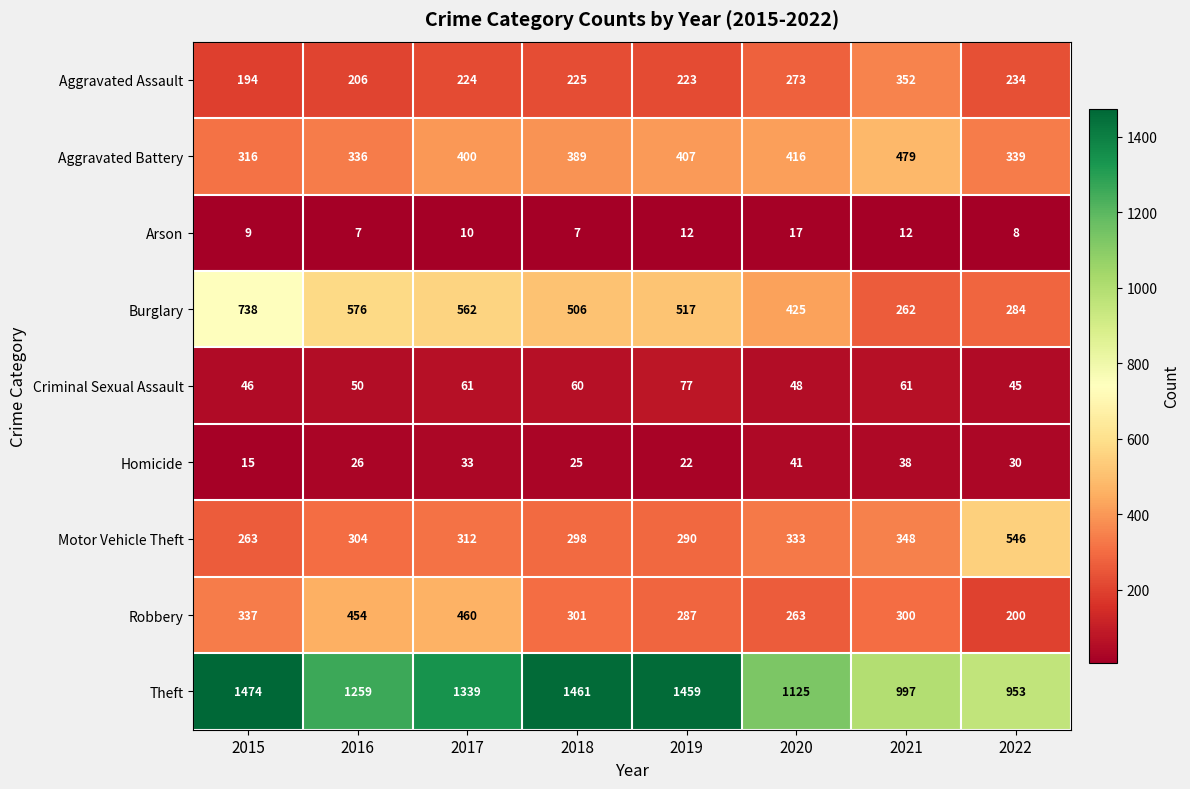

Rank the series by their maximum value, from highest to lowest.

Theft, Burglary, Motor Vehicle Theft, Aggravated Battery, Robbery, Aggravated Assault, Criminal Sexual Assault, Homicide, Arson